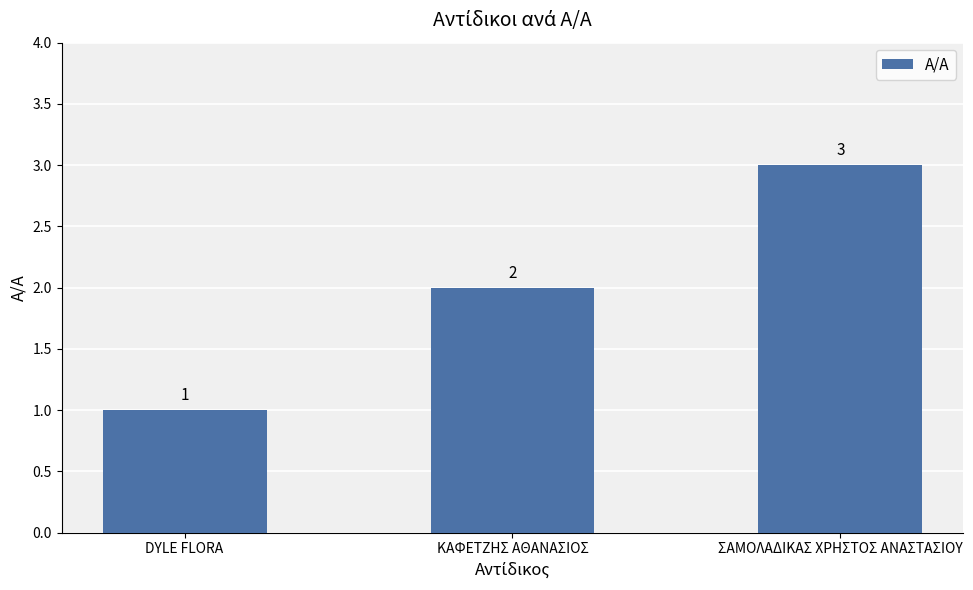

Reading left to right, what are all the values shown in this chart?

1	2	3